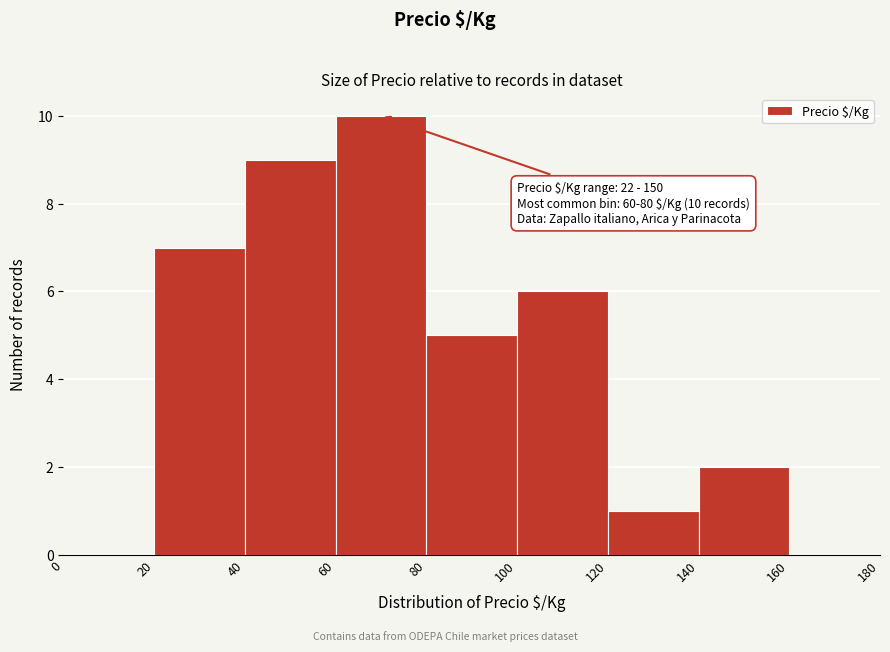

Over which range of the x-axis is the bar tallest?

60 to 80